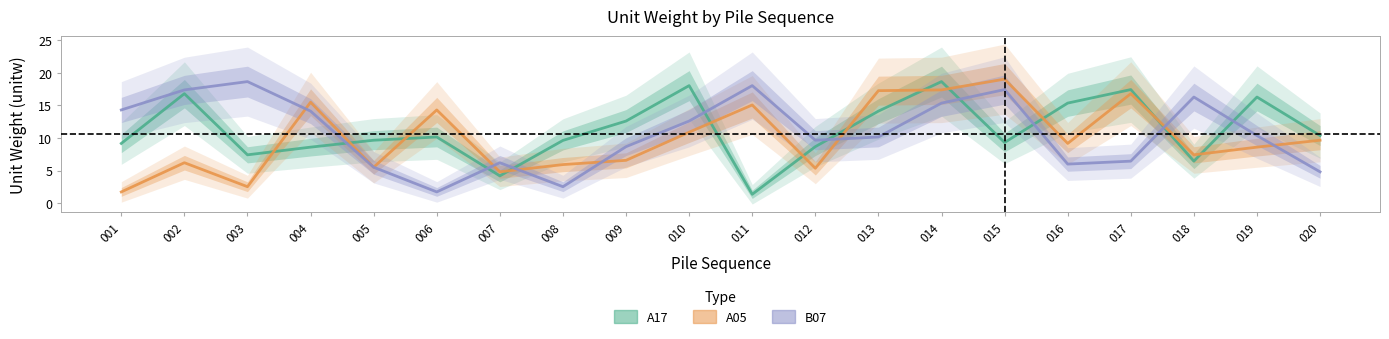

How many series are shown in this chart?

3